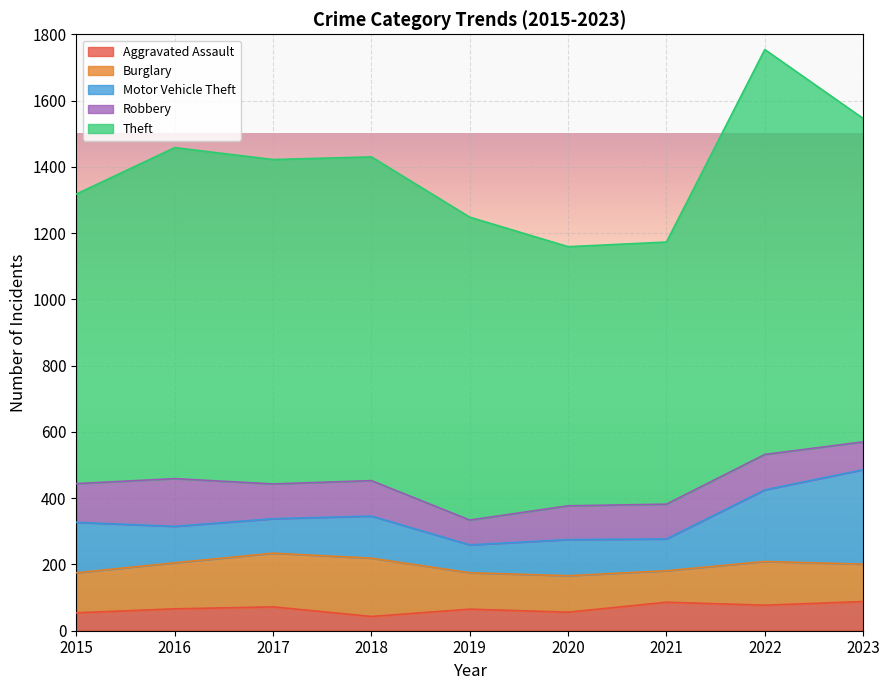

Rank the categories by Aggravated Assault value from highest to lowest.

2023, 2021, 2022, 2017, 2016, 2019, 2020, 2015, 2018